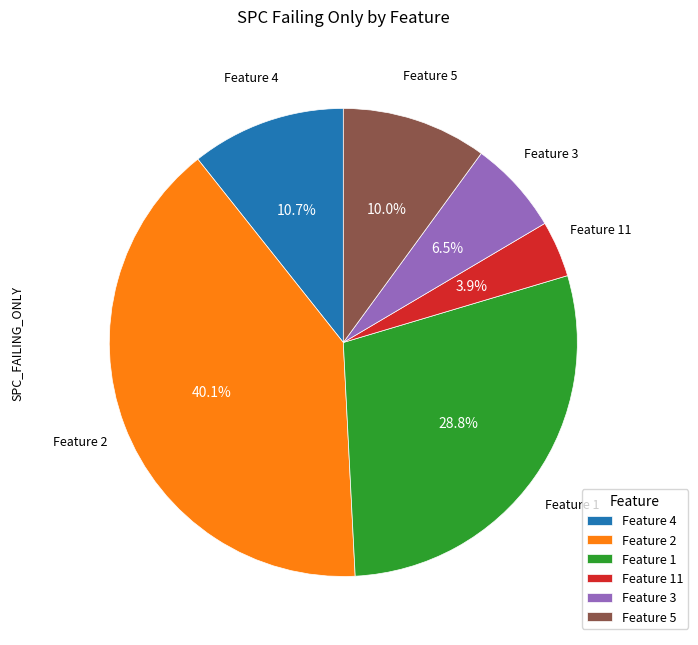

Count the number of slices in the pie.

6